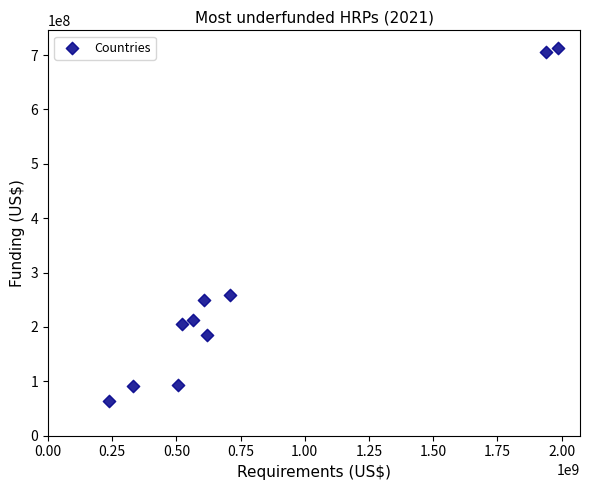

What is the range of Y values (max minus min)?

648744396